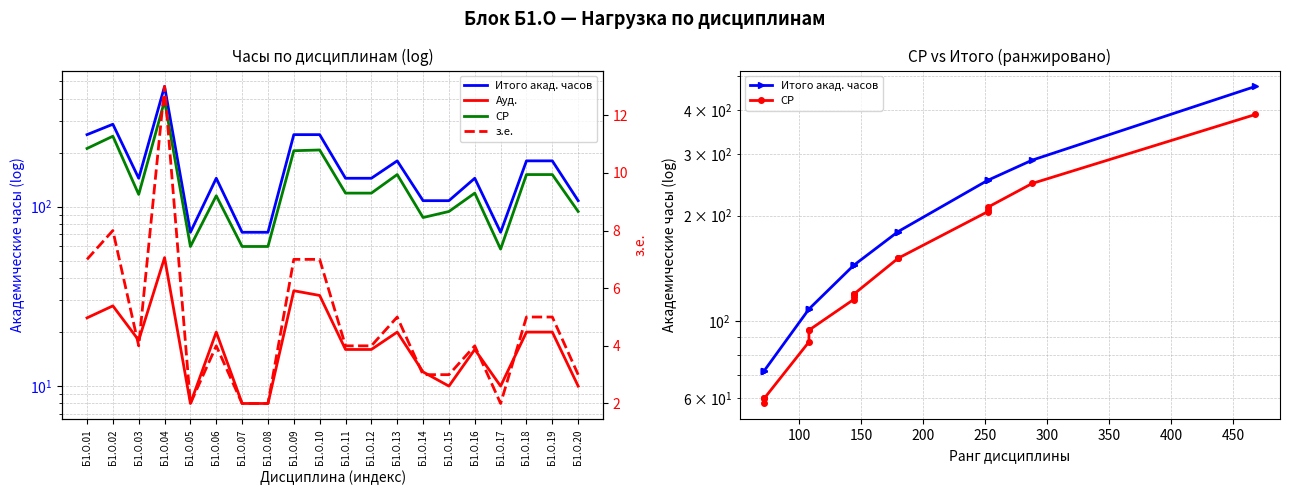

How many series are shown in this chart?

4